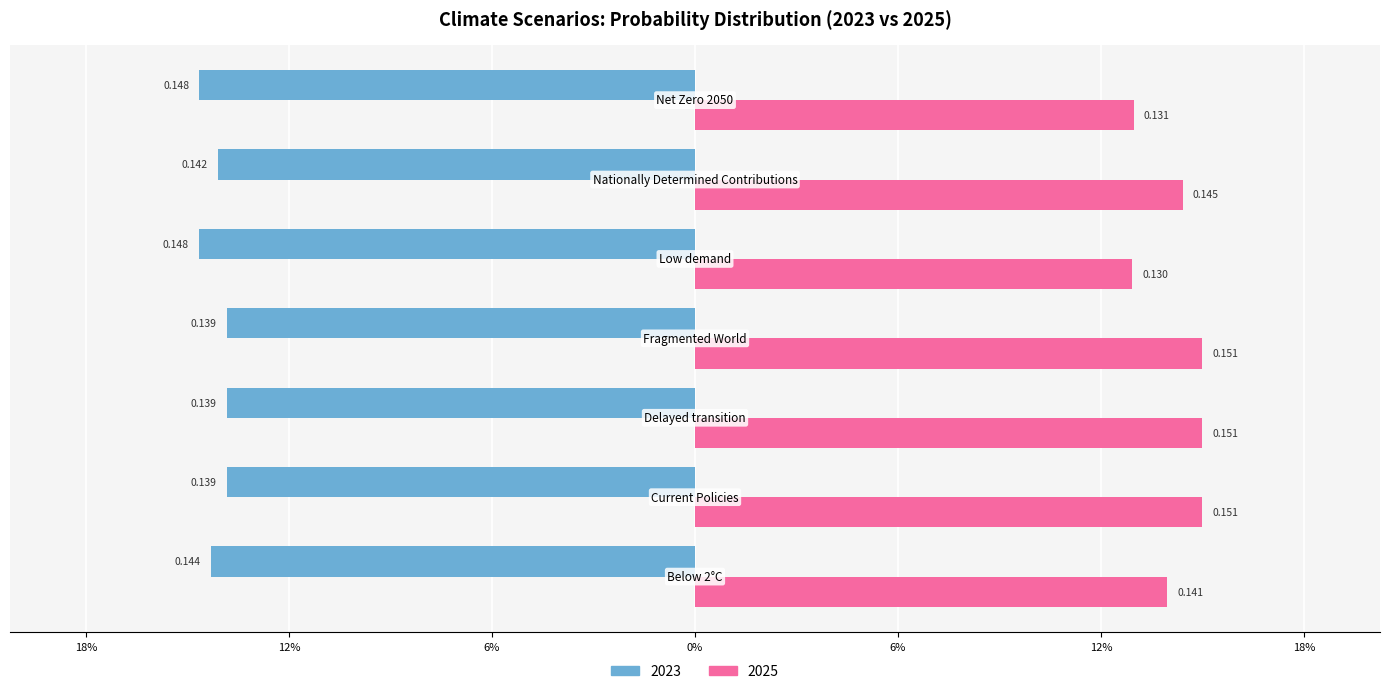

What are all the series names shown in the legend?

2023, 2025